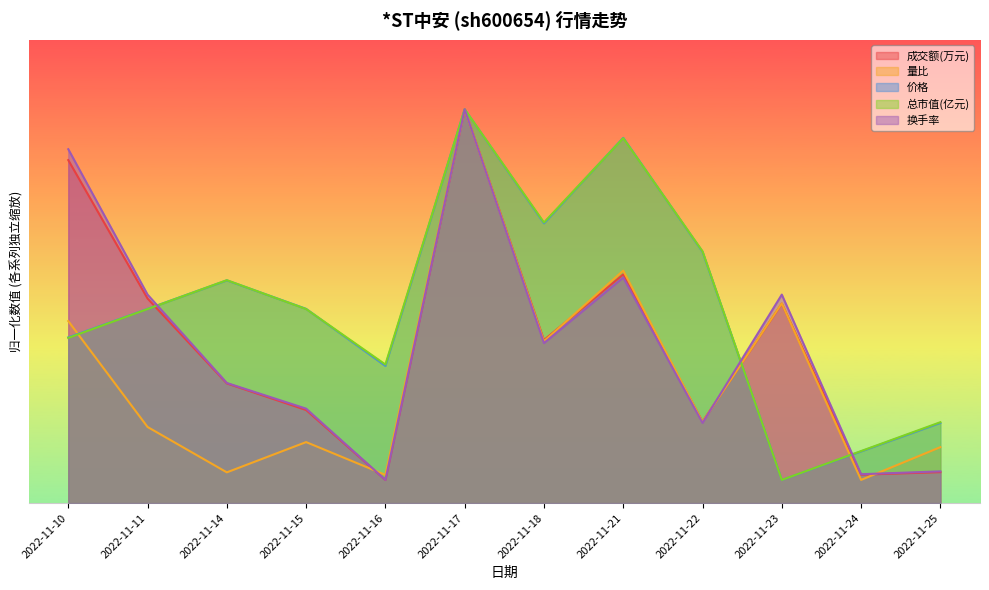

What is the average value of the 总市值(亿元) series?

42.5